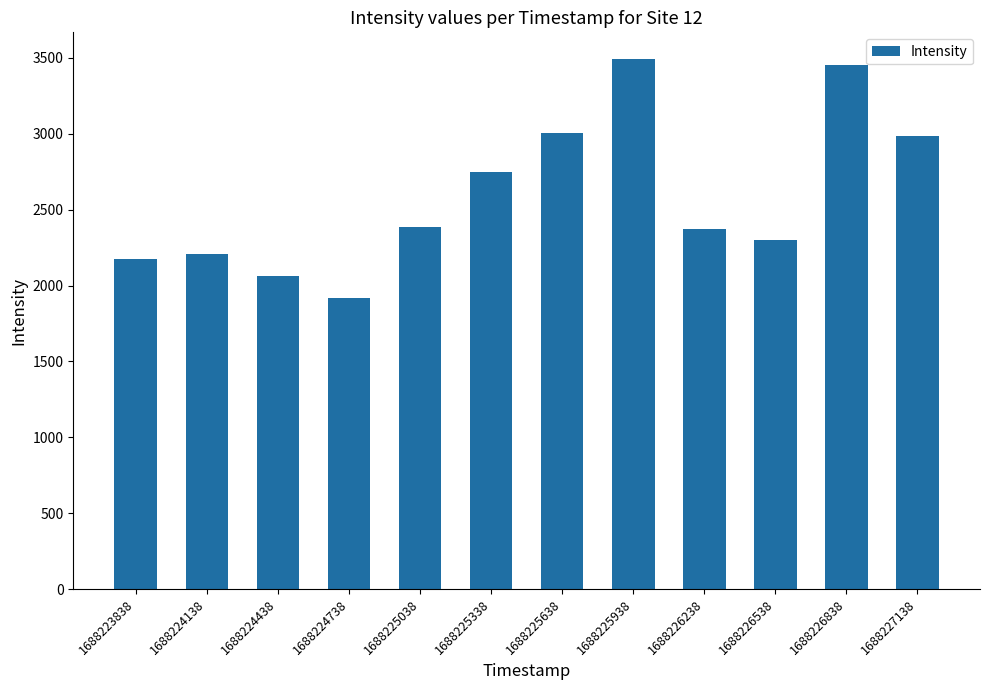

How many bars are there in total?

12